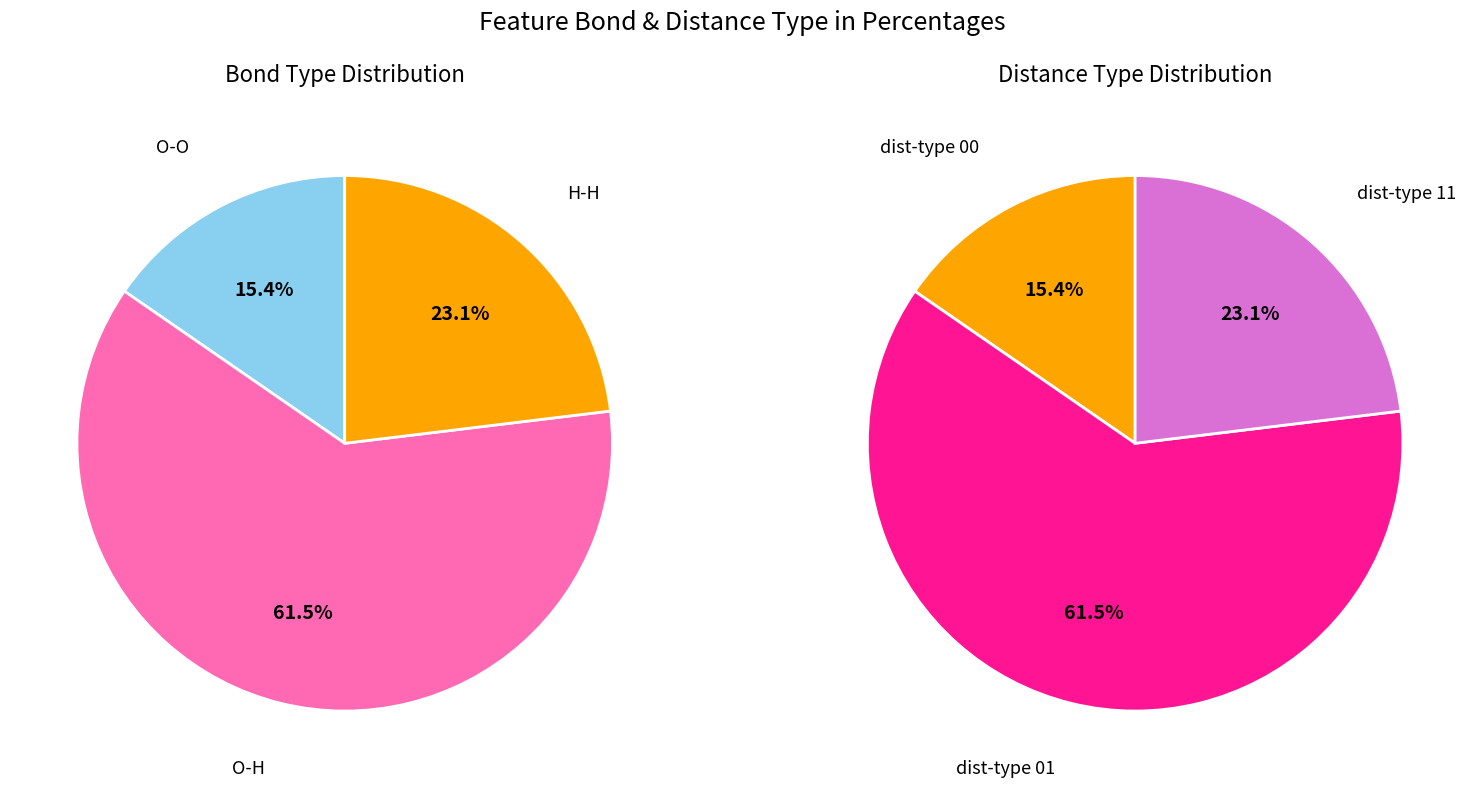

Is it true that H-H is 23% of the pie?

True